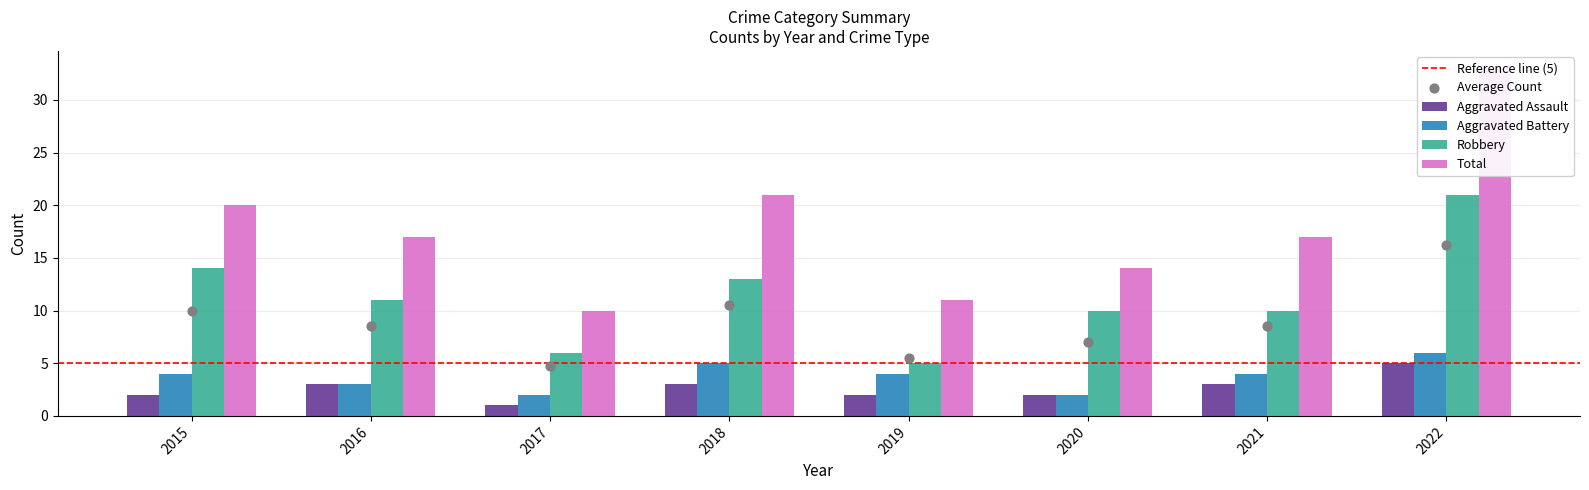

What is the total value across all series at 2018?

42